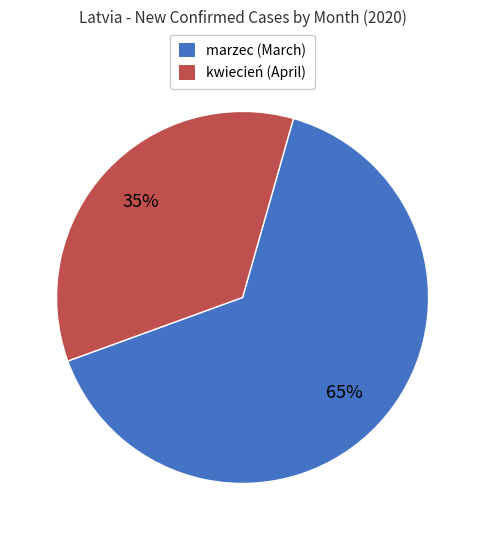

To the nearest percent, what percentage of the pie is kwiecień (April)?

35%